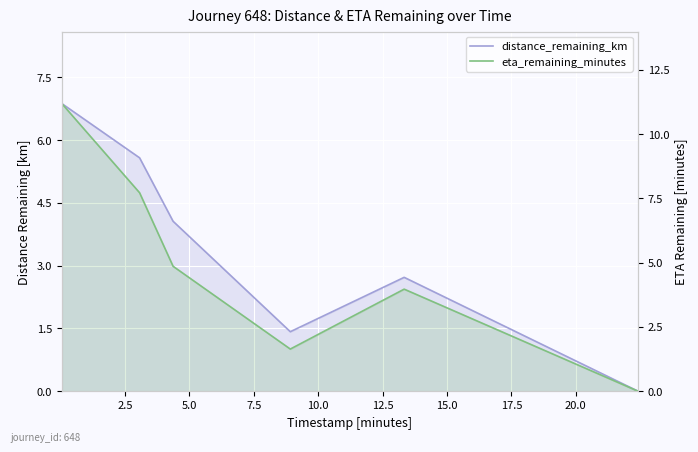

How many values in distance_remaining_km are above zero?

5